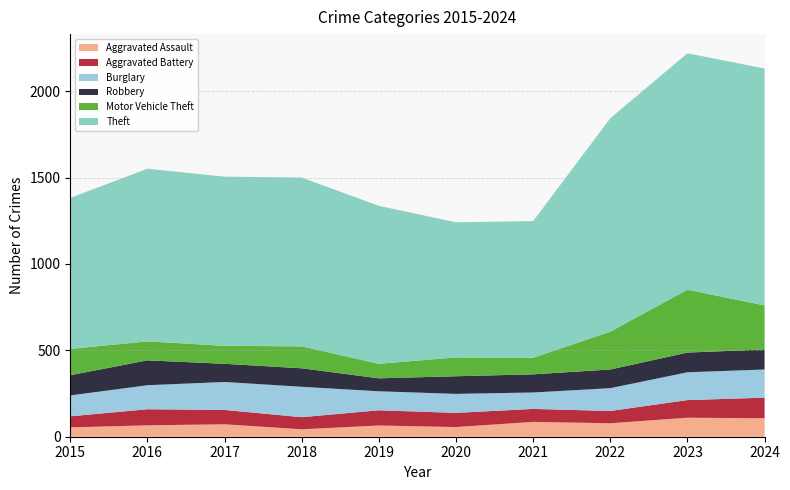

Reading left to right, transcribe all the data shown in this chart.

Aggravated Assault: 54	66	72	43	65	56	86	78	110	107
Aggravated Battery: 64	93	83	70	88	82	75	71	102	119
Burglary: 121	139	162	176	110	110	95	132	161	163
Robbery: 117	144	105	107	75	102	105	108	114	116
Motor Vehicle Theft: 152	110	104	127	84	109	96	219	364	255
Theft: 874	999	979	977	914	782	791	1235	1368	1371